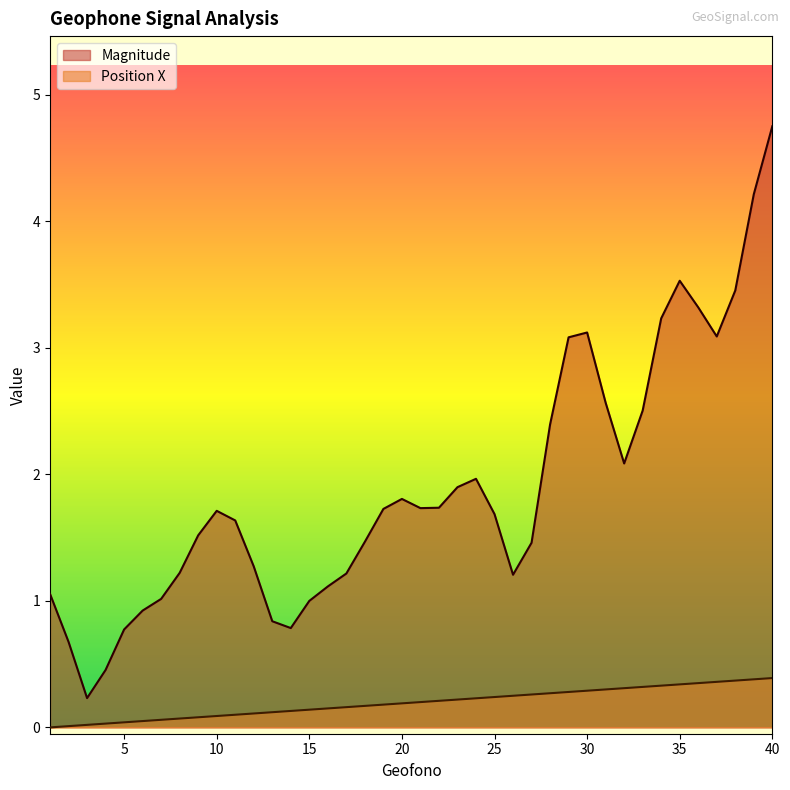

Which series has the largest range (max minus min)?

Magnitude